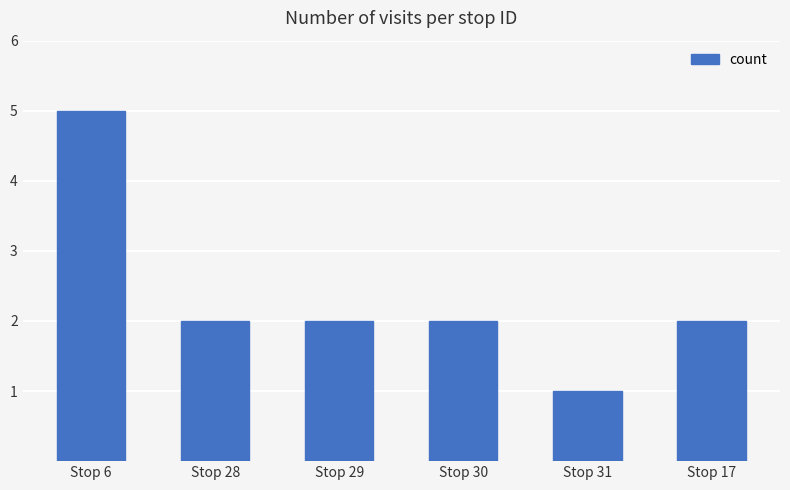

What is the label of the 6th bar from the right?

Stop 6